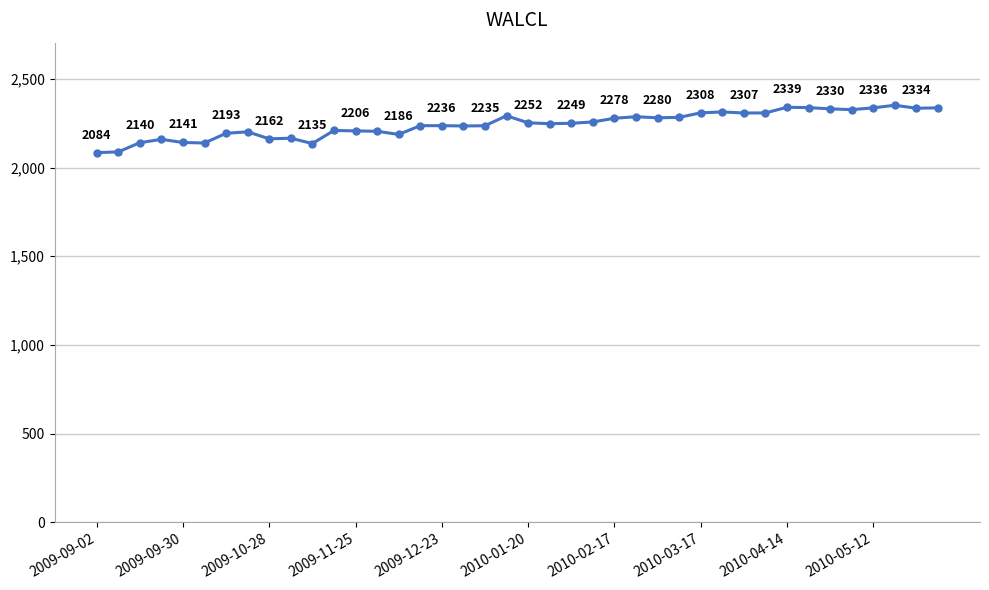

Does the chart have visible grid lines?

Yes